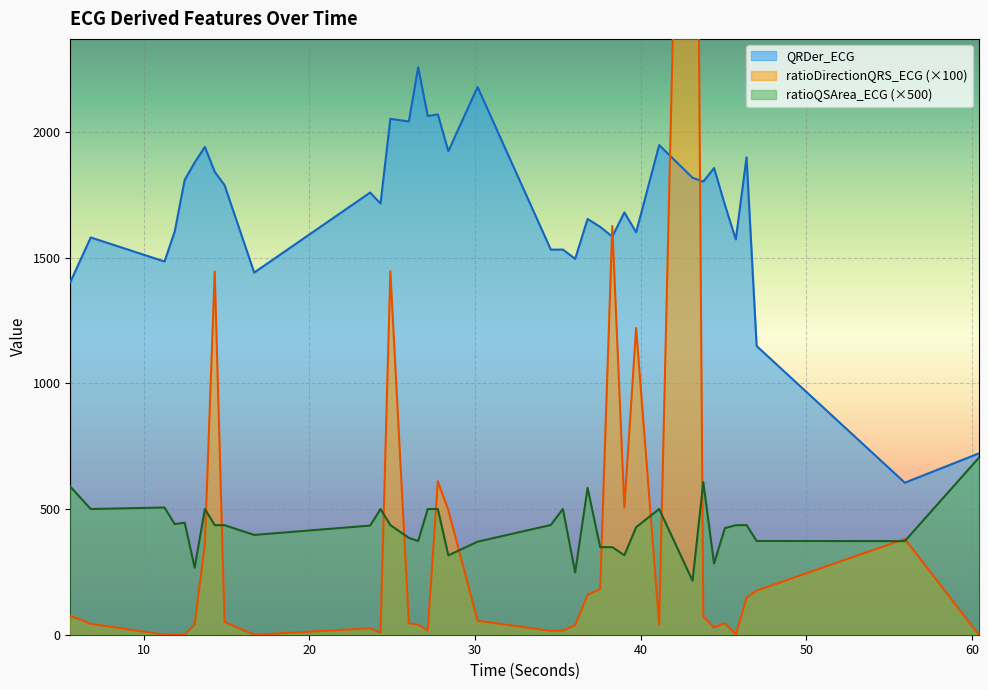

True or false: QRDer_ECG has more than 0 points higher than both neighbors.

True